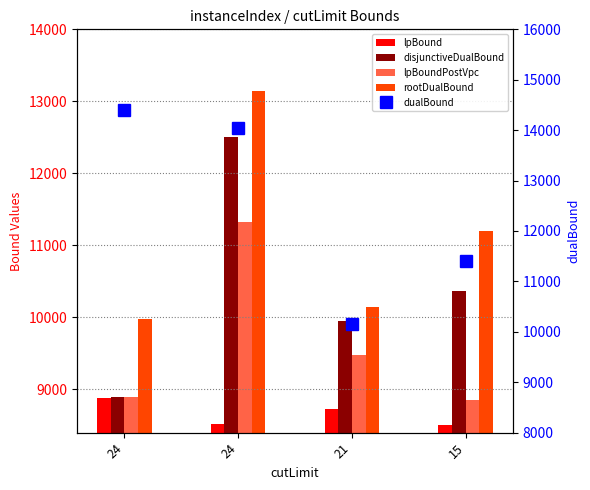

How many groups of bars are there?

4